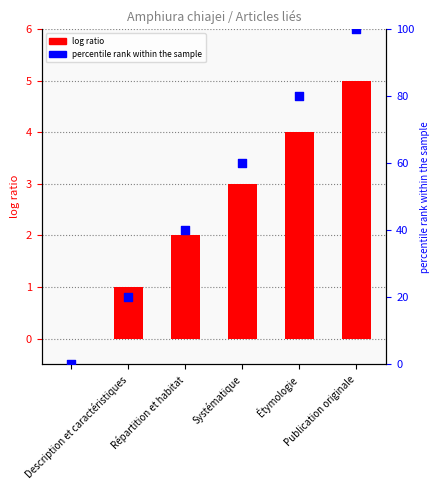

What is the total value across all series at Publication originale?

105